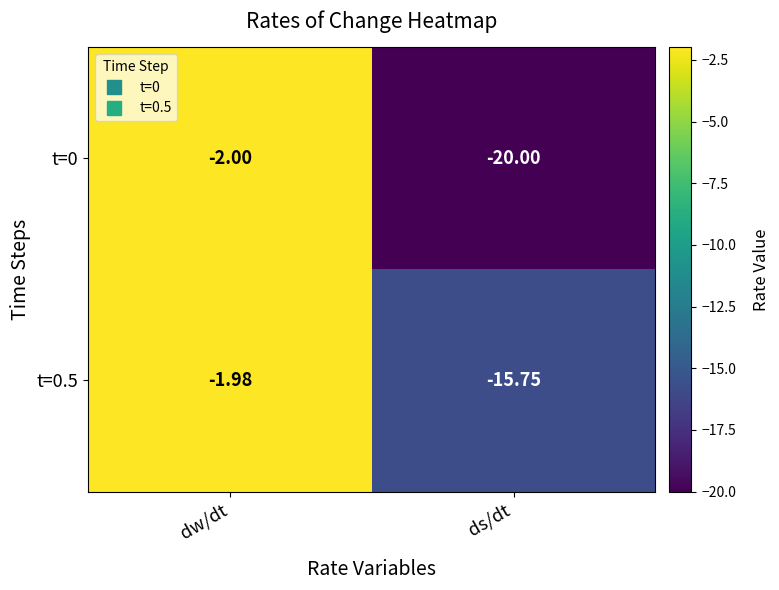

List the labels in order of t=0 value, smallest first.

ds/dt, dw/dt